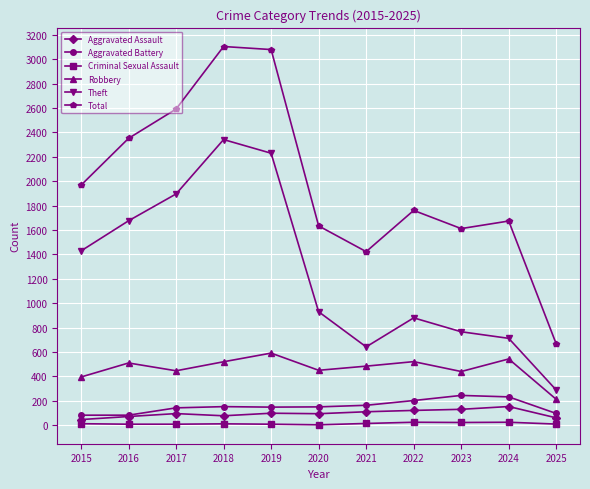

What is the greatest value displayed?

3105